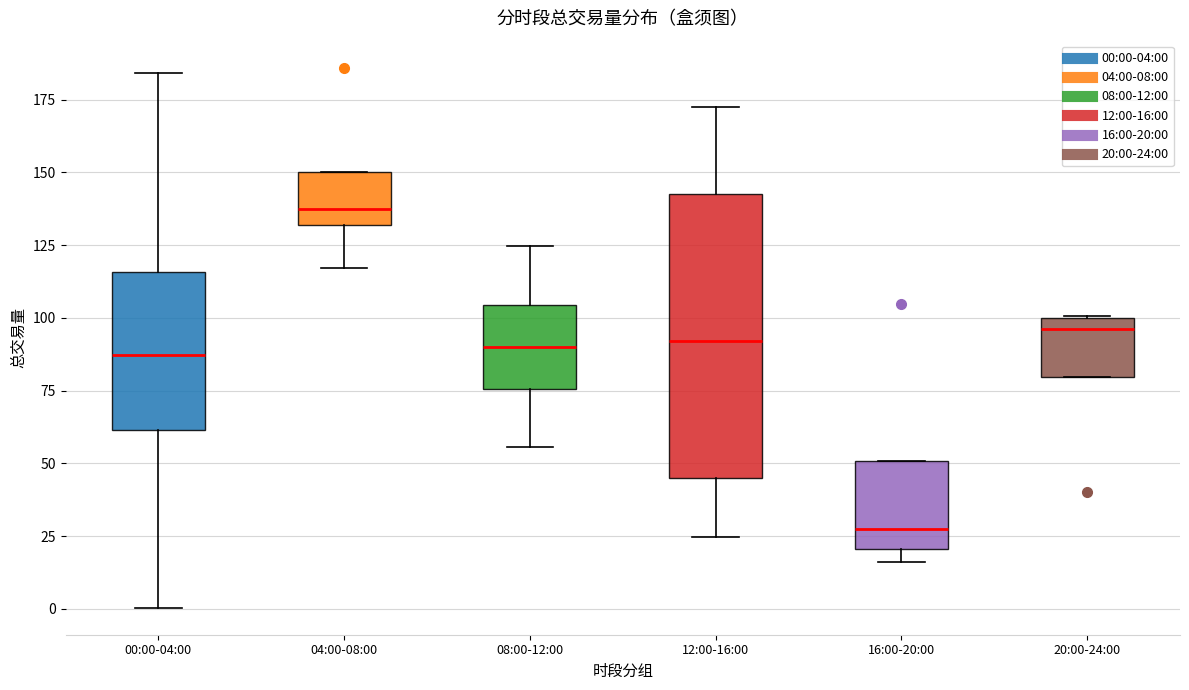

Which box is the tallest, from its lower edge to its upper edge?

12:00-16:00